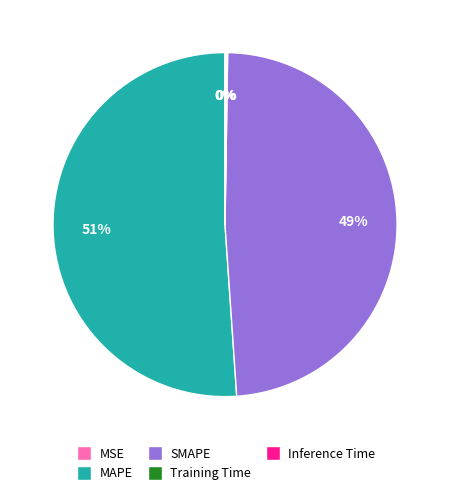

Which slice is the largest?

MAPE